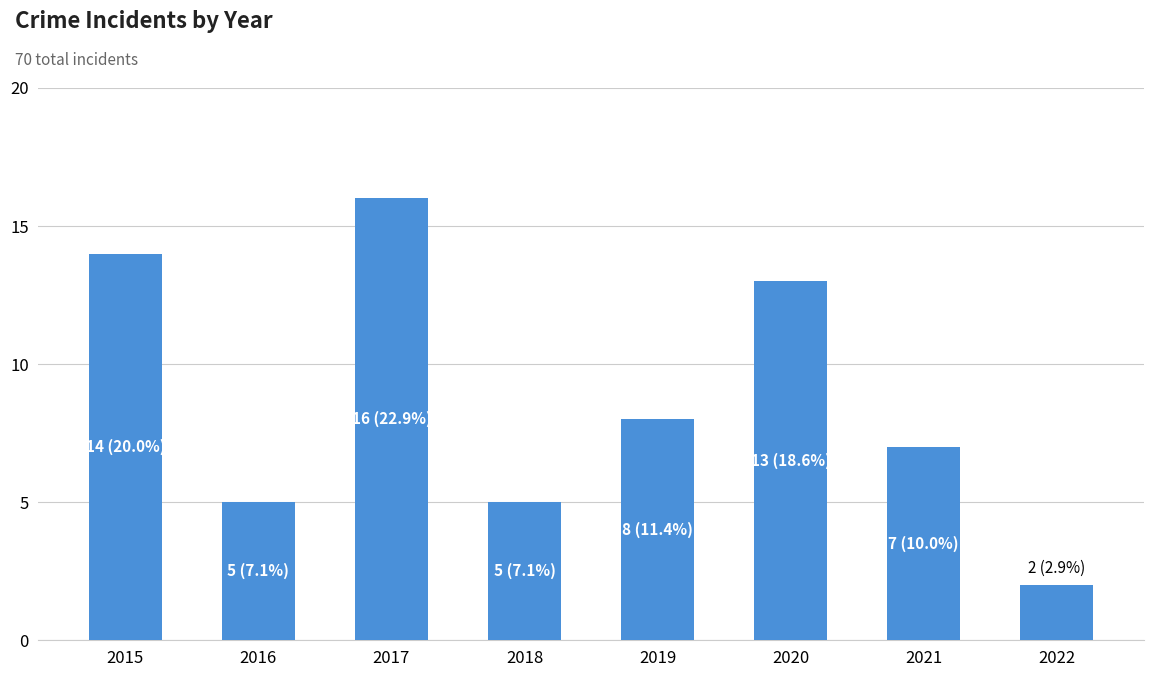

Approximately how many times larger is the value at 2017 compared to 2018?

3.2